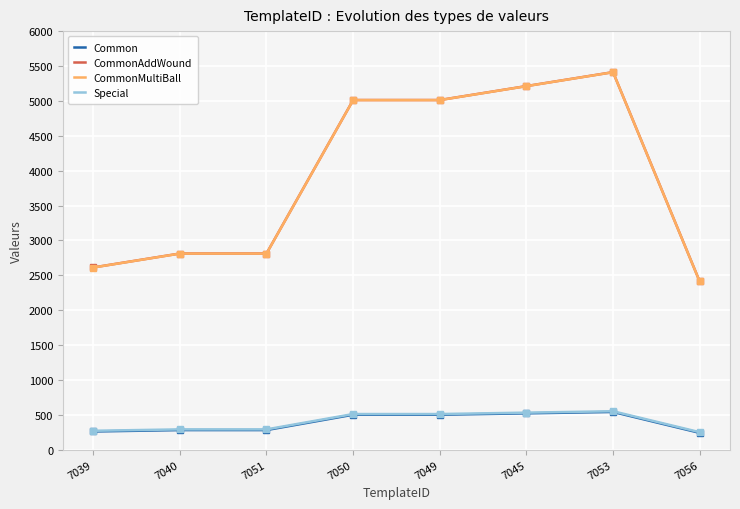

Which label corresponds to the largest value in the chart?

7053